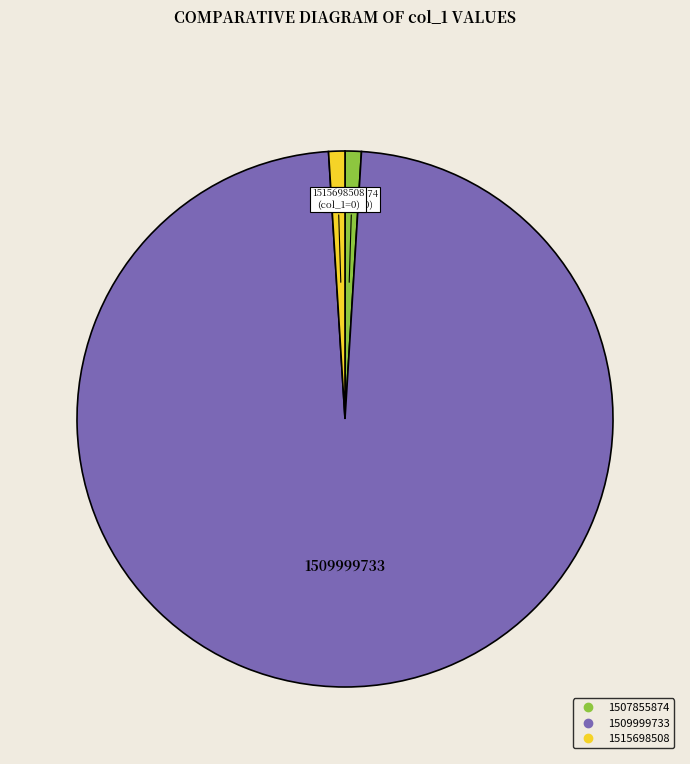

Which slice is the largest?

1509999733